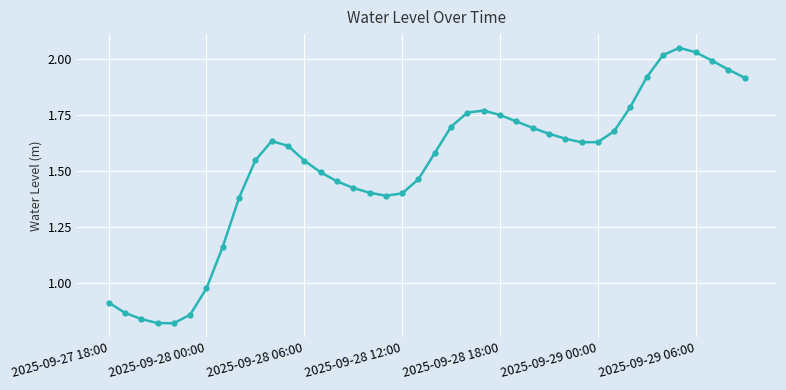

True or false: the data has more than 0 interior local peaks.

True